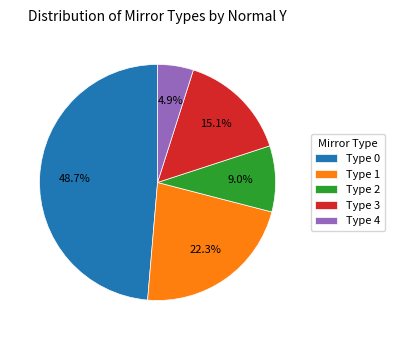

What is the total percentage of Type 3 and Type 2?

24.1%